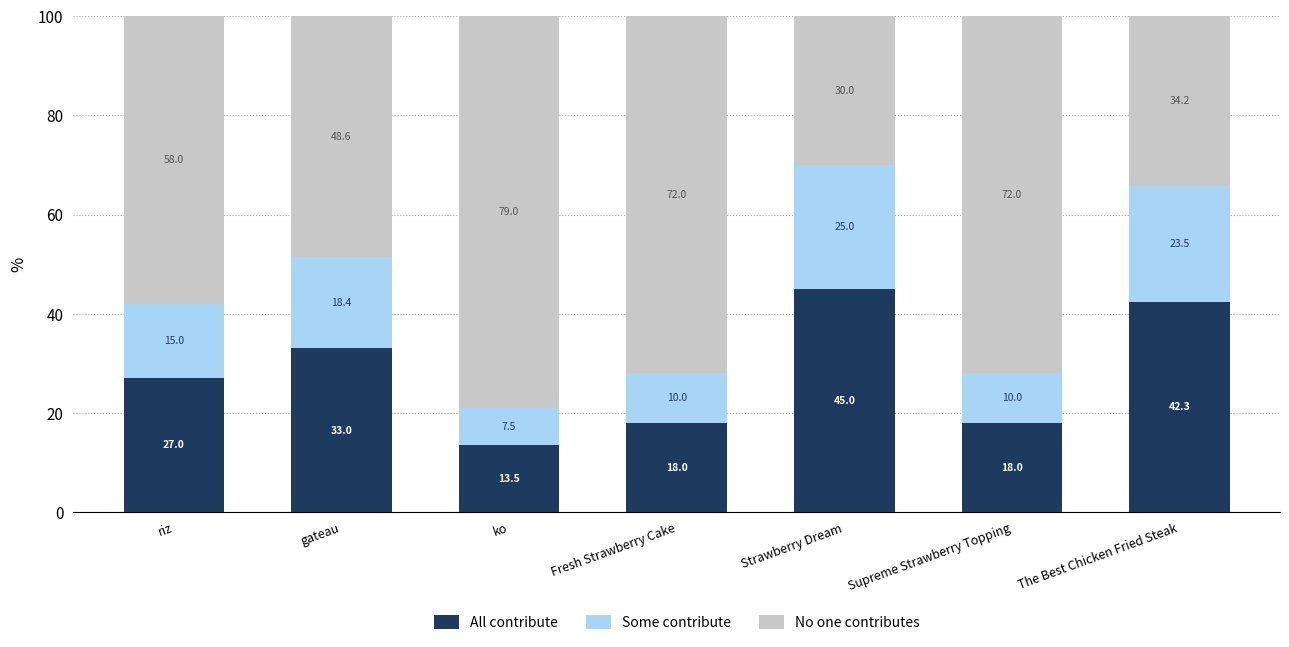

Reading left to right, what are the values for All contribute?

27.0	33.0	13.5	18.0	45.0	18.0	42.3